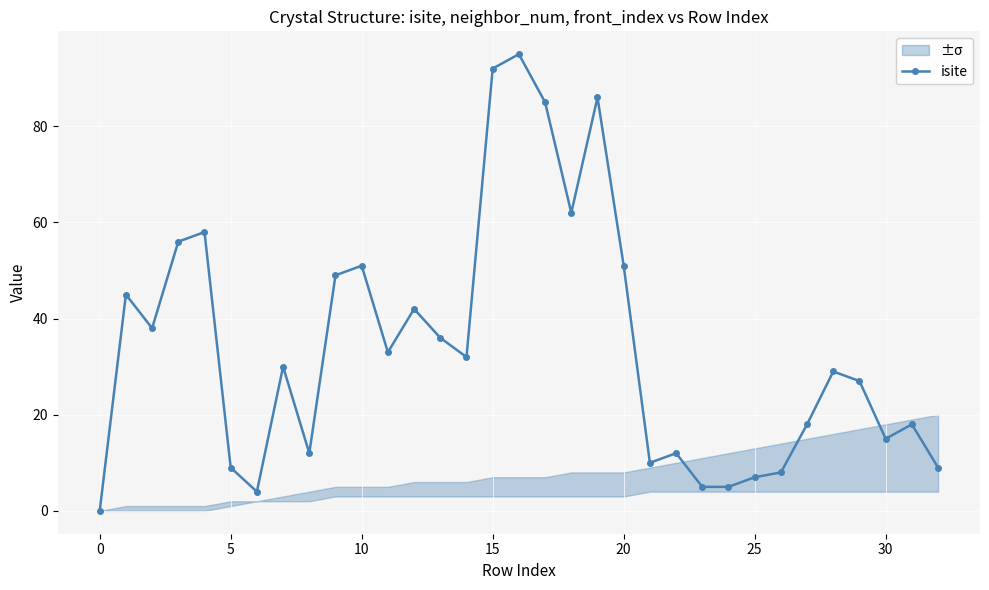

What is the highest value of the isite series?

95